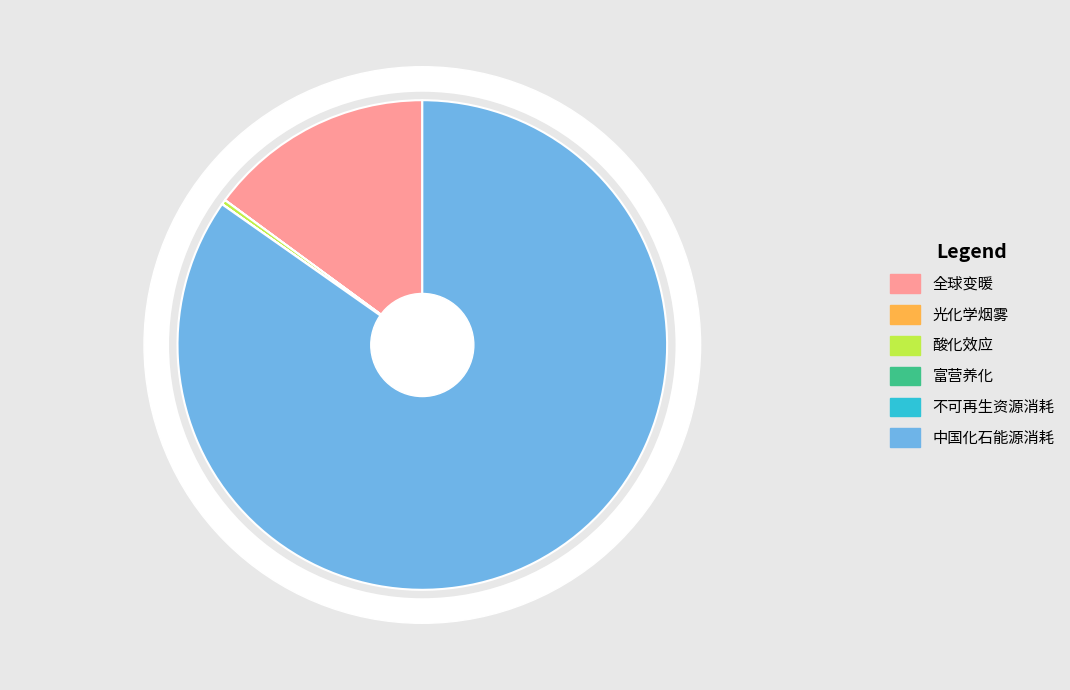

How many slices are in this pie chart?

6